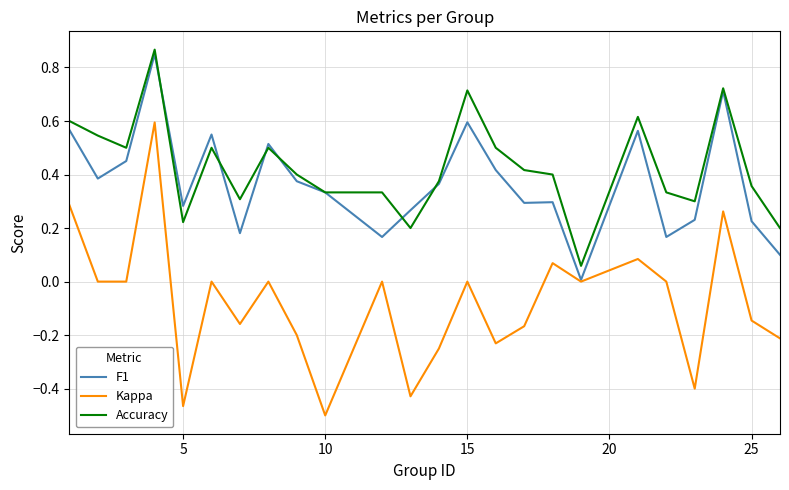

Which series has the widest spread of values?

Kappa